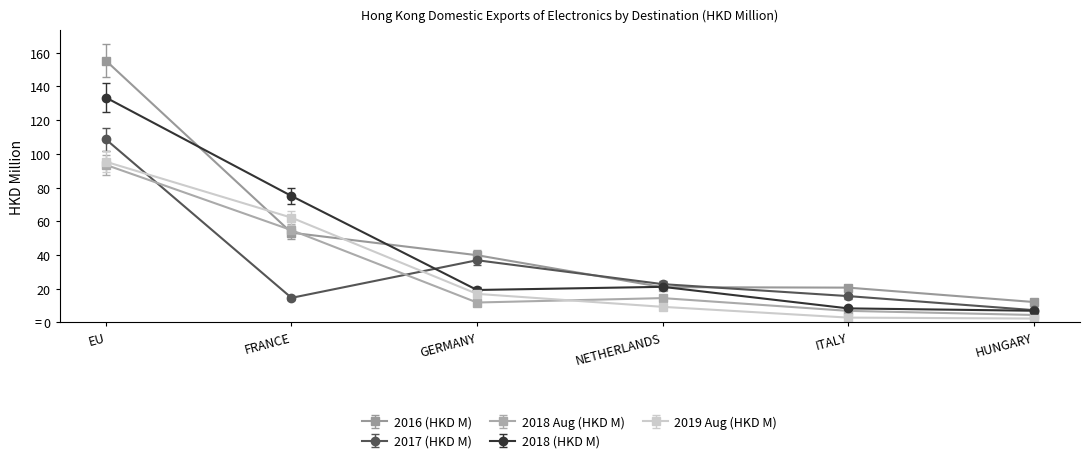

What position from the right is GERMANY?

4